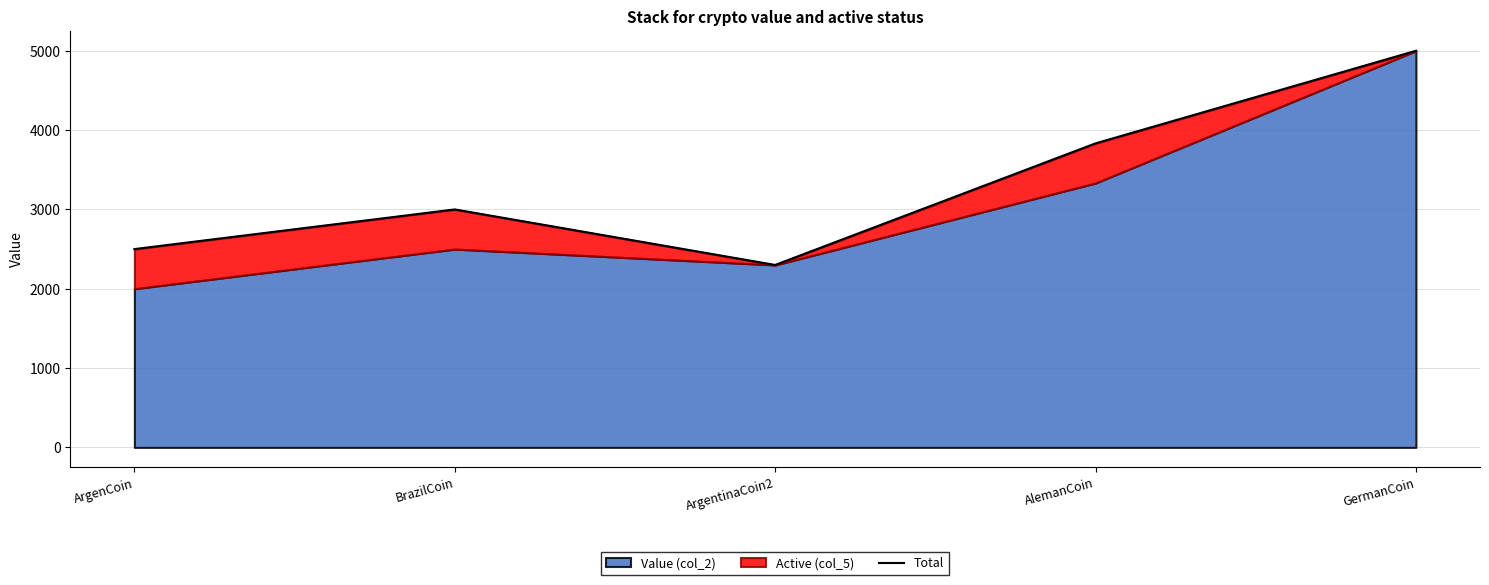

List the labels in order of value, smallest first.

ArgentinaCoin2, ArgenCoin, BrazilCoin, AlemanCoin, GermanCoin